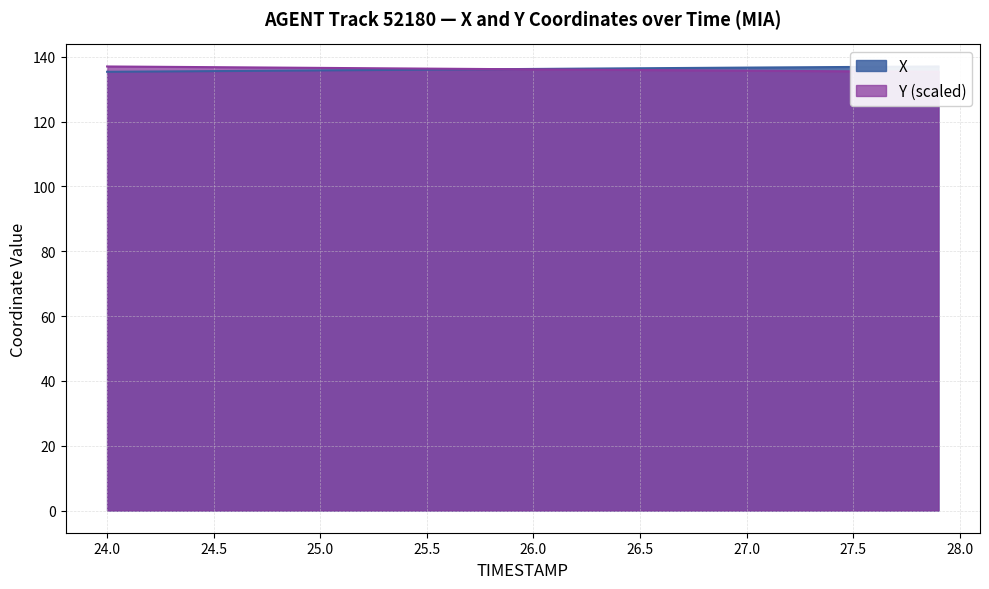

What is the sum of the Y values at 25.2 and 25.5?

272.8